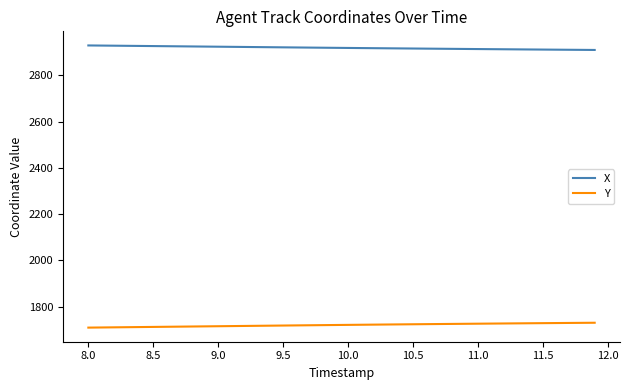

What is the highest value of the Y series?

1730.8